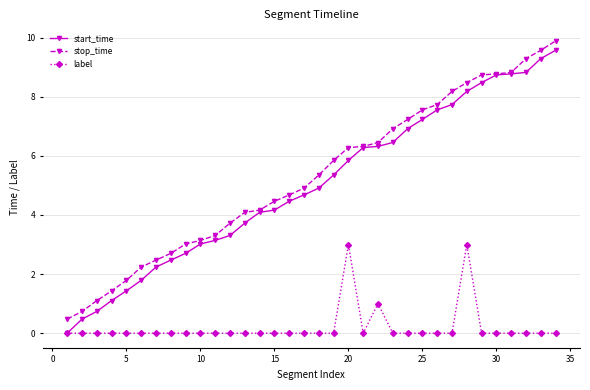

True or false: stop_time and label intersect in this chart.

False